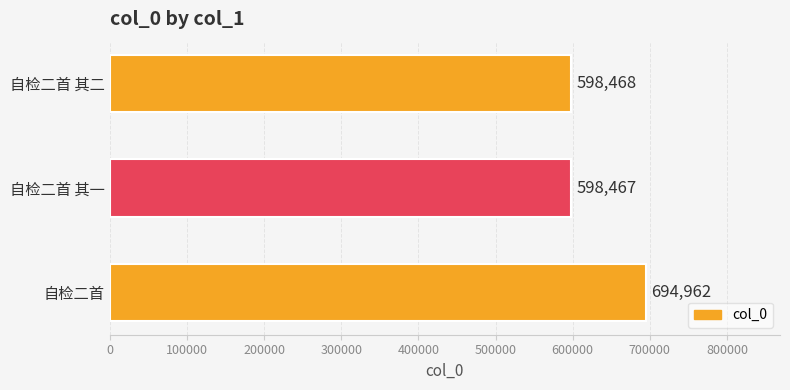

What is the difference between the maximum and minimum values?

96495